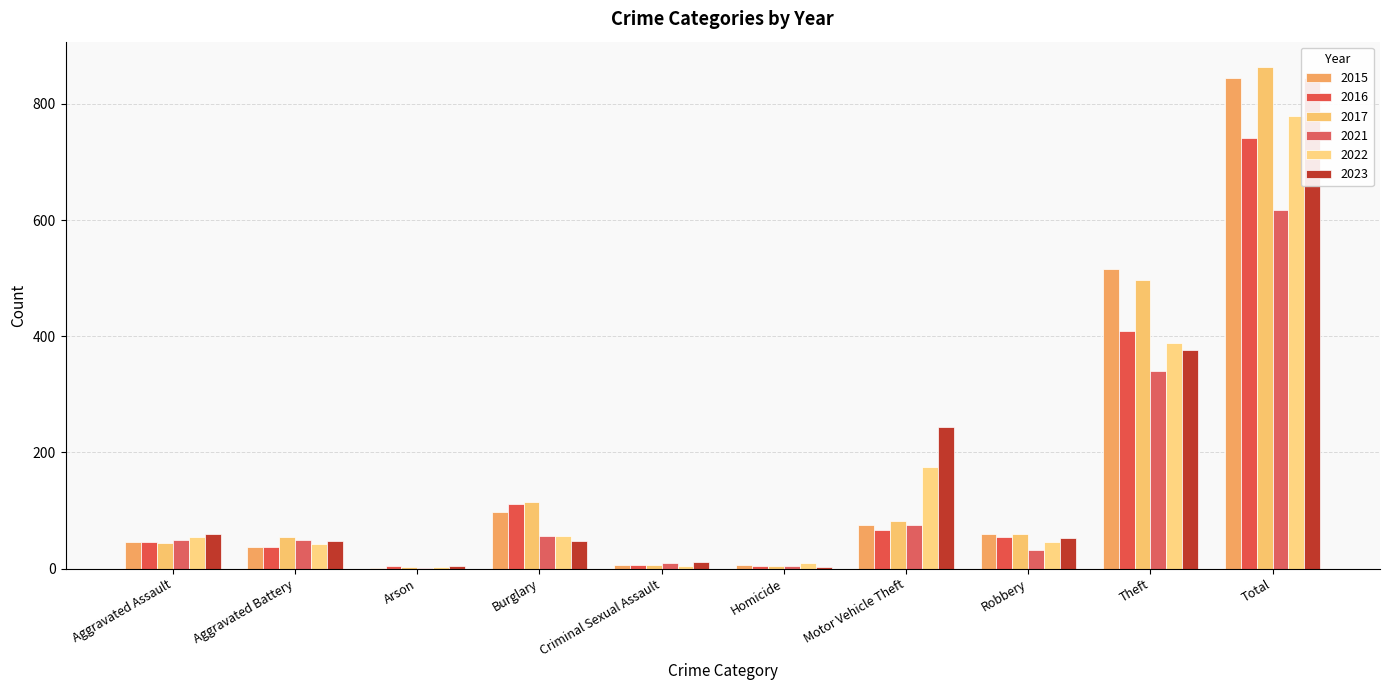

What is the difference between the second highest and second lowest values in the 2022 series?

383